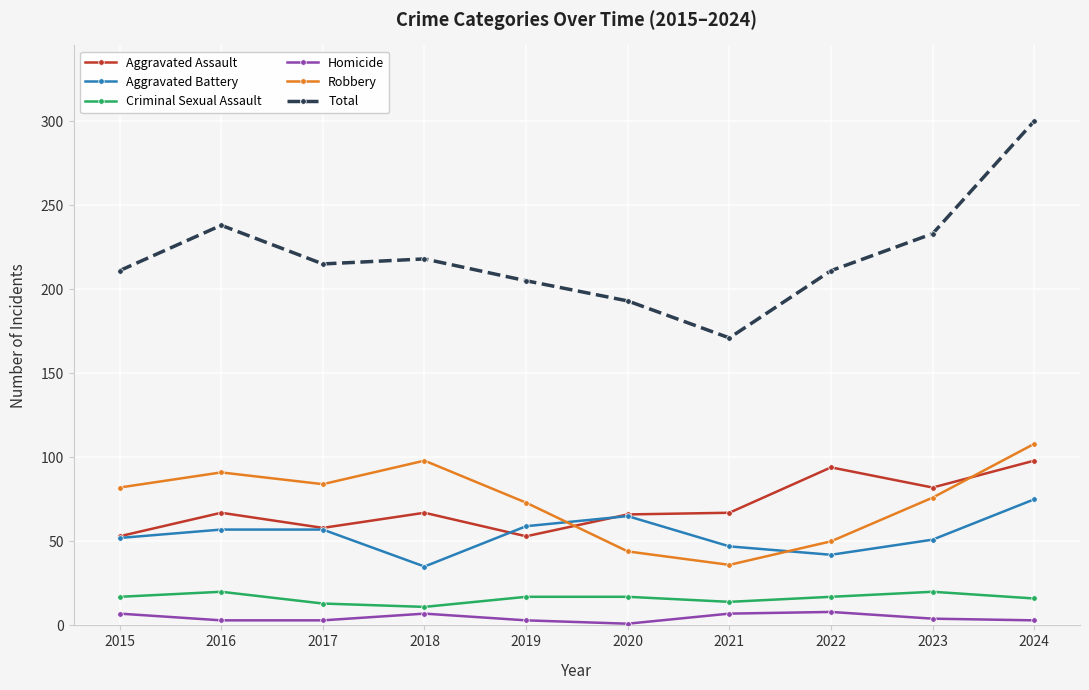

What are all the series names shown in the legend?

Aggravated Assault, Aggravated Battery, Criminal Sexual Assault, Homicide, Robbery, Total